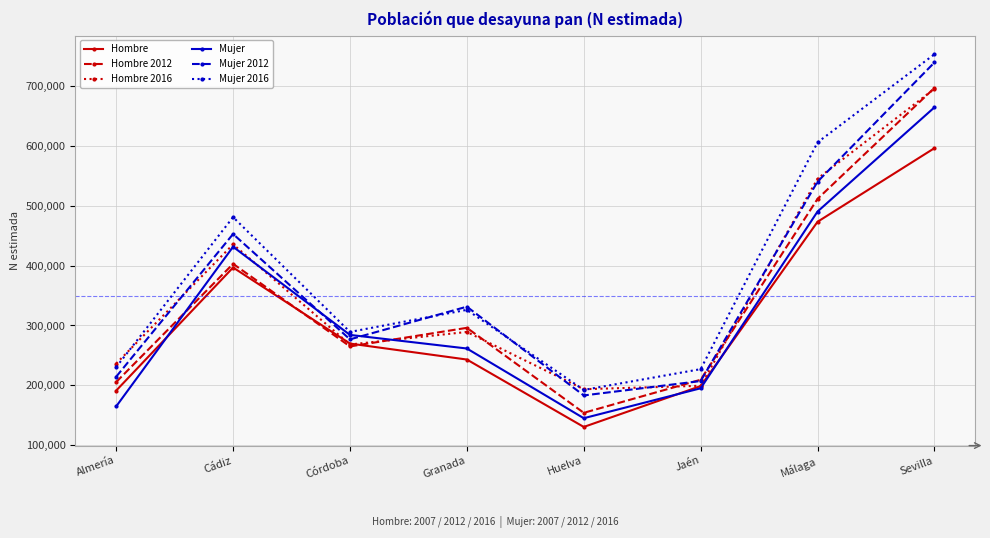

What is the value of the Hombre 2016 point at the 1st from the left?

236495